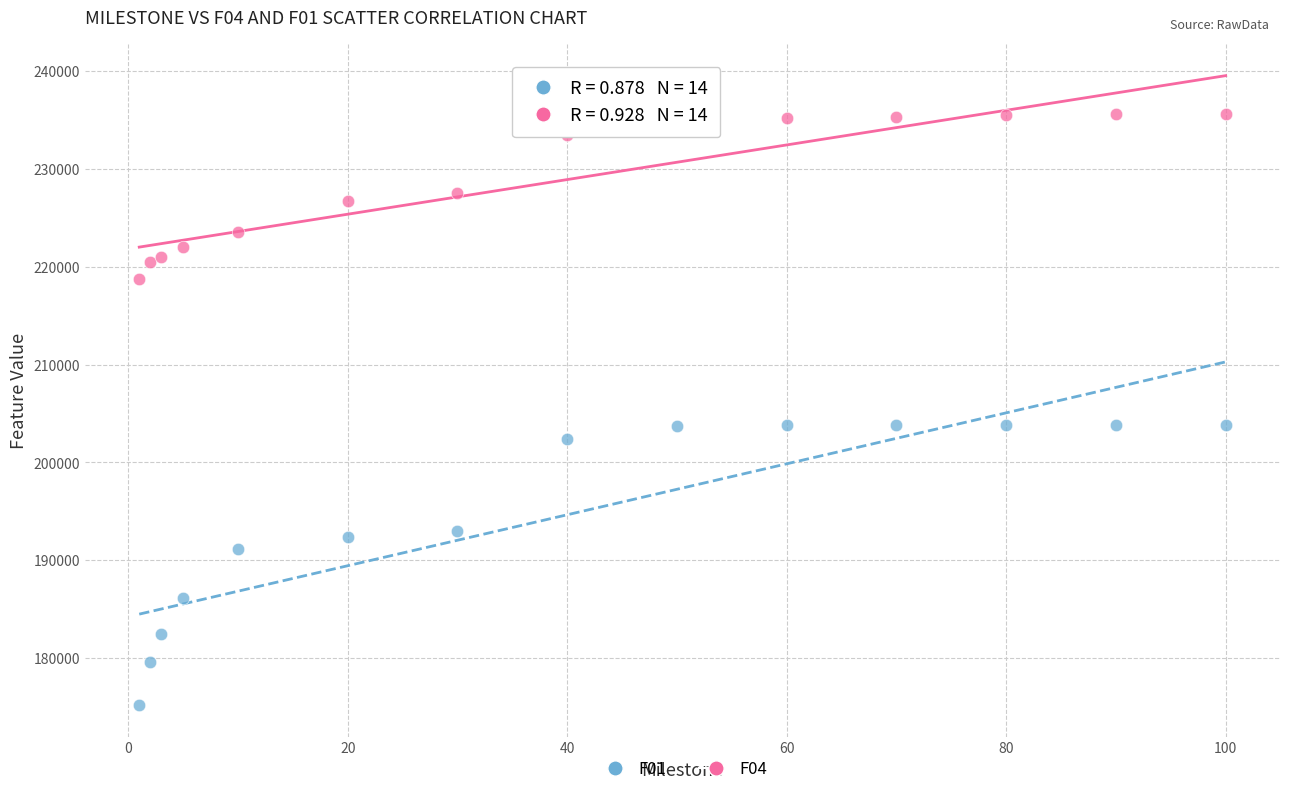

What are all the series names shown in the legend?

F01, F04